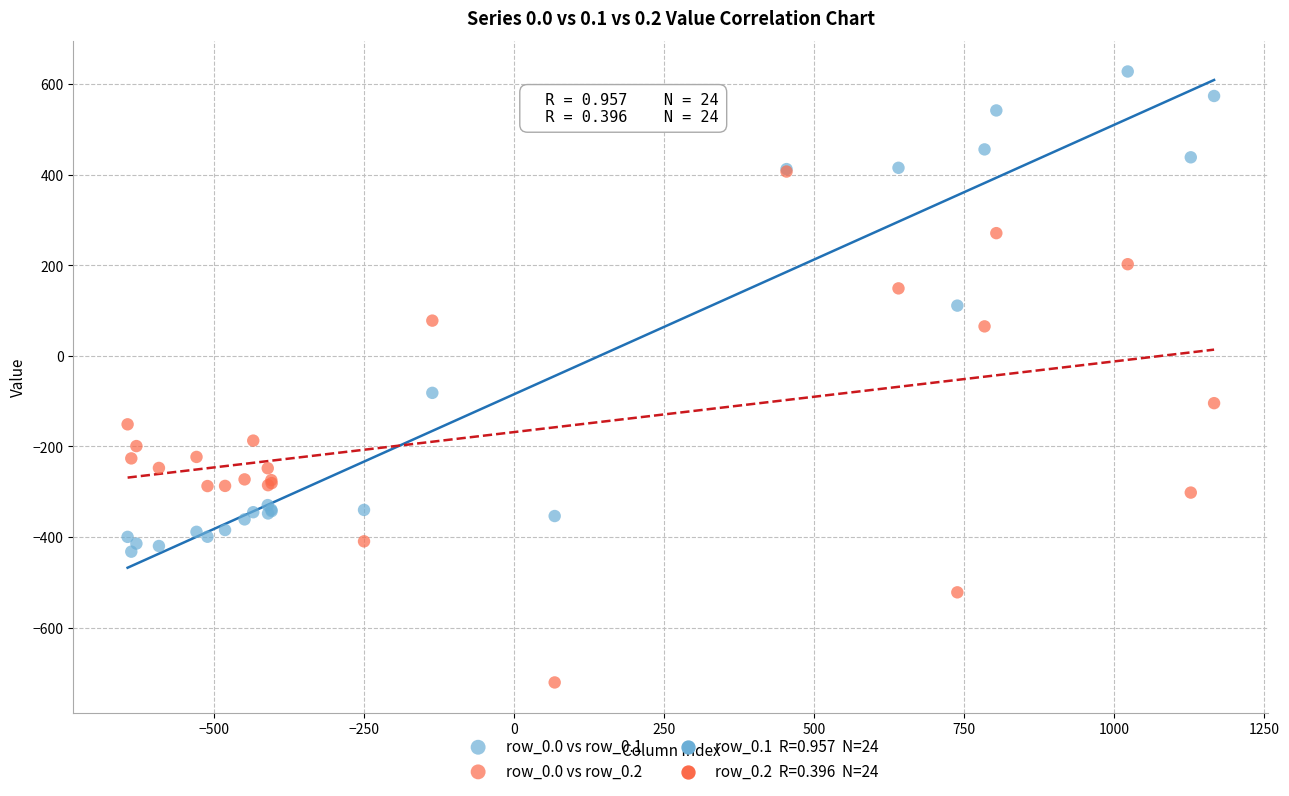

Across all series, what Y value is closest to -46?

-81.6